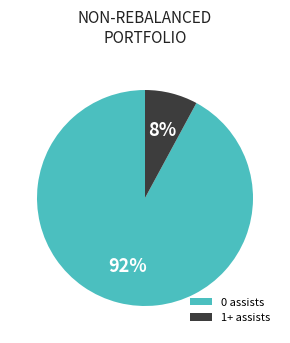

To the nearest percent, what percentage of the pie is 0 assists?

92%